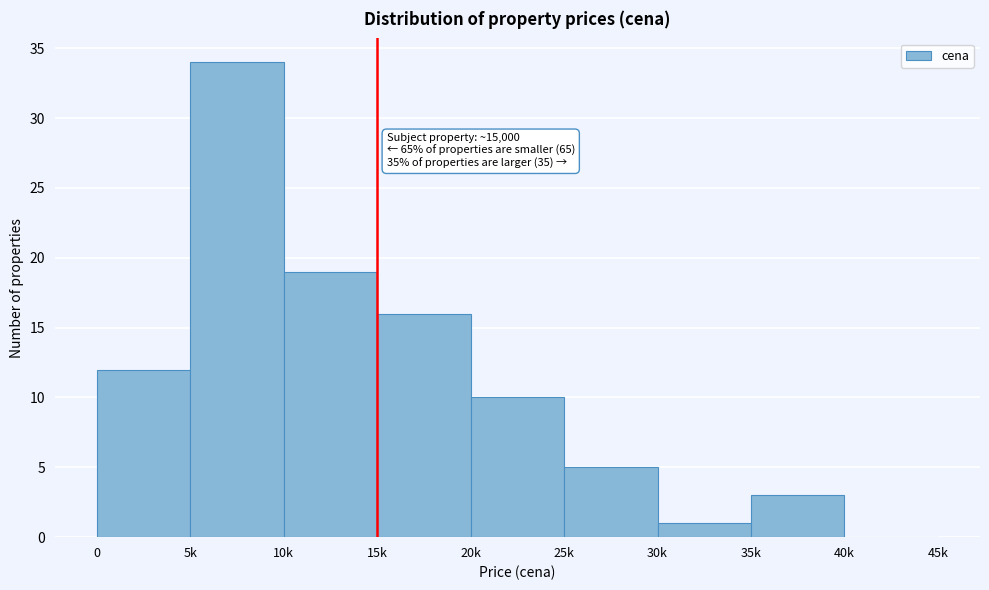

Reading left to right, extract all data points from this chart.

0=12	5k=34	10k=19	15k=16	20k=10	25k=5	30k=1	35k=3	40k=0